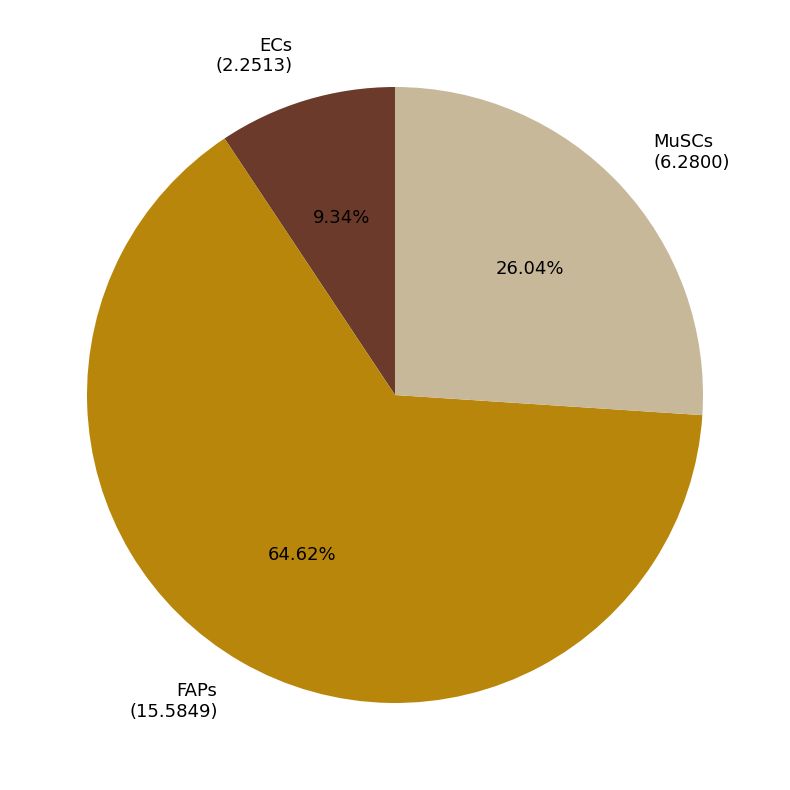

Do FAPs (15.5849) and MuSCs (6.2800) together represent more than half of the pie?

Yes